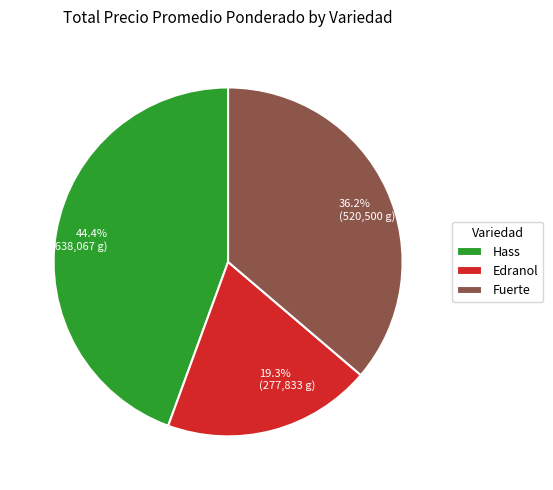

Combined, do 36.2% (520,500 g) and 19.3% (277,833 g) account for over 50%?

Yes